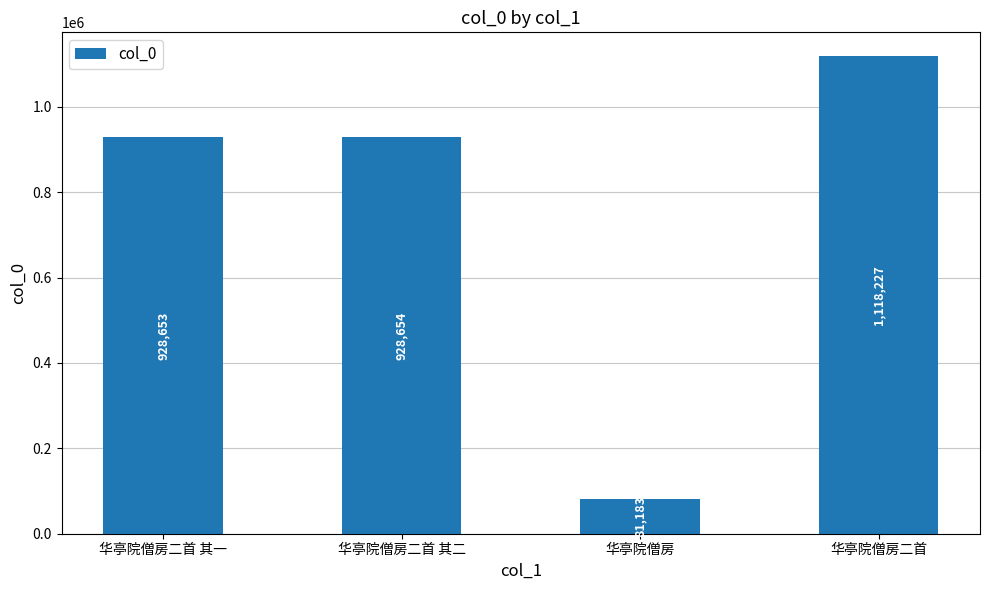

Are the bars grouped side by side (vs. stacked)?

No